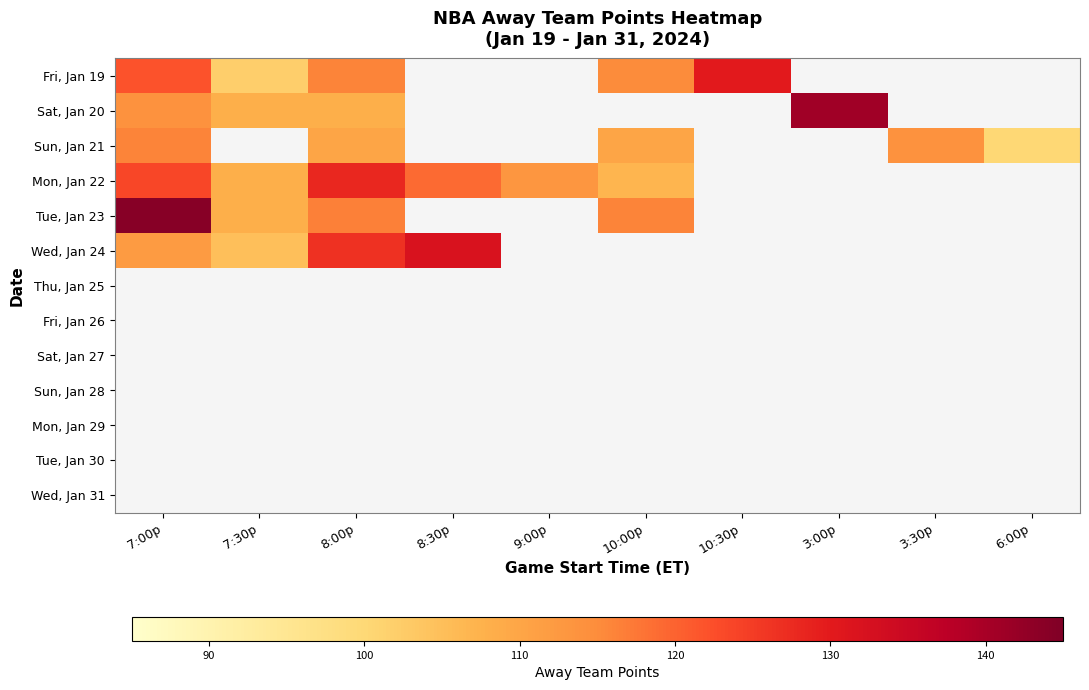

At how many categories does at least one series exceed 141?

1